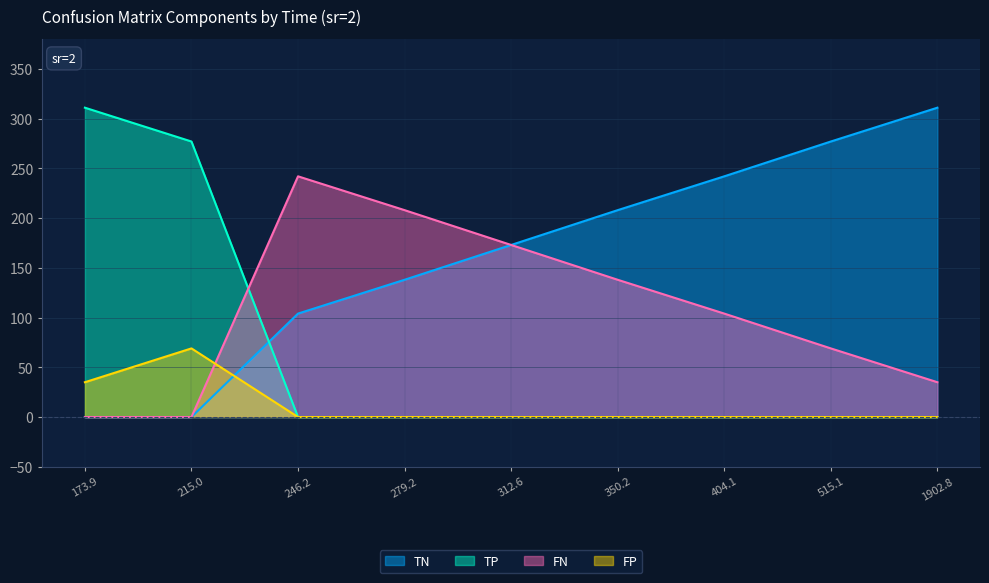

How many TN values are between 104 and 242?

5